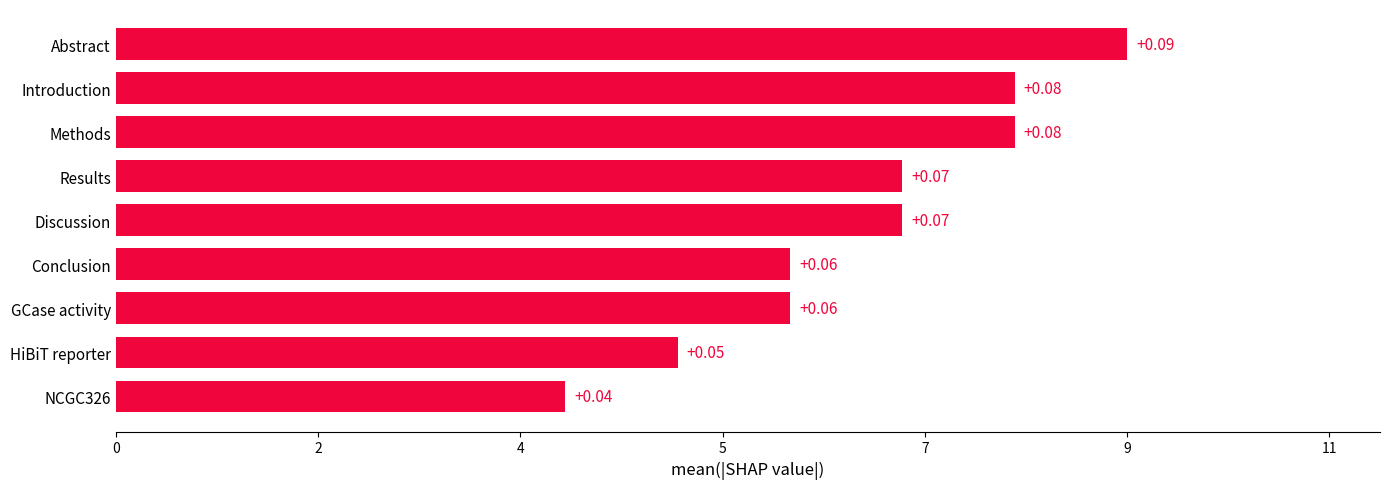

Does the chart contain any negative values?

No